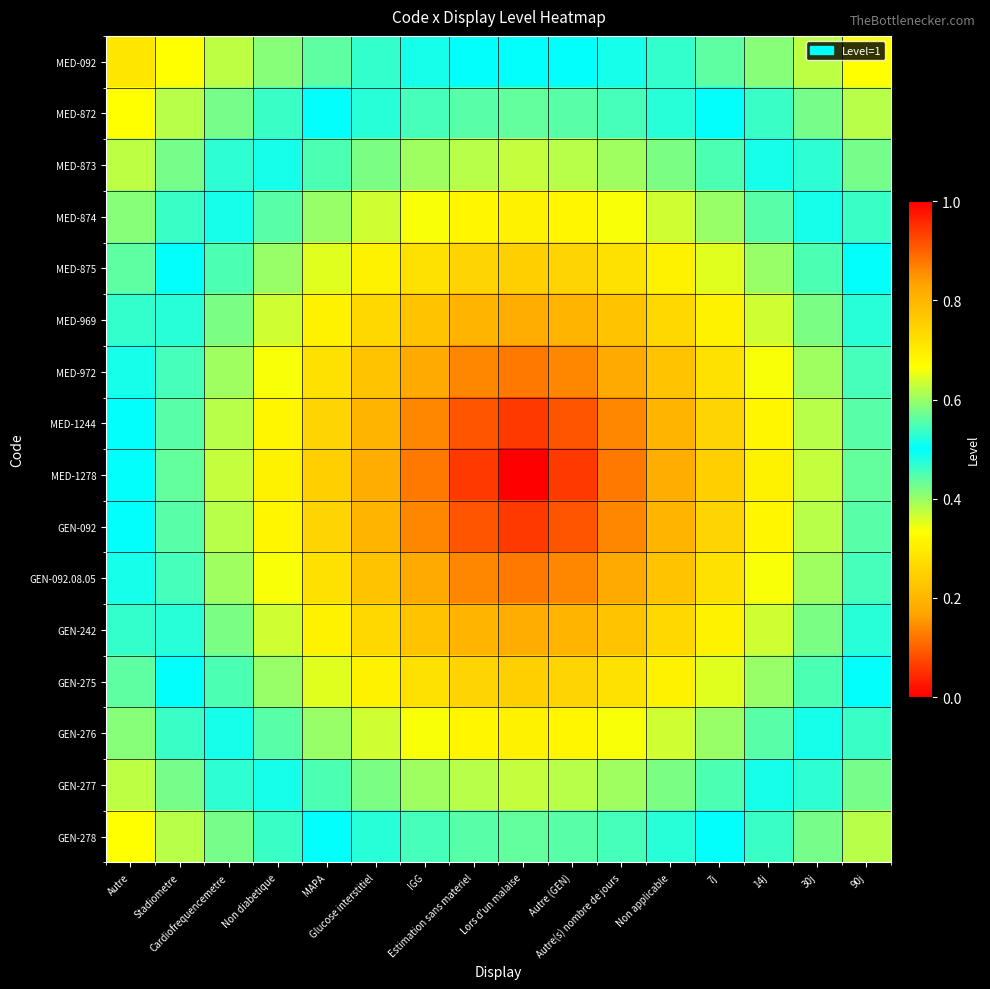

Reading left to right, list all the values displayed in this chart.

MED-092: Autre=0.3	Stadiometre=0.3	Cardiofrequencemetre=0.4	Non diabetique=0.4	MAPA=0.4	Glucose interstitiel=0.5	IGG=0.5	Estimation sans materiel=0.5	Lors d'un malaise=0.5	Autre (GEN)=0.5	Autre(s) nombre de jours=0.5	Non applicable=0.5	7j=0.4	14j=0.4	30j=0.4	90j=0.3
MED-872: Autre=0.3	Stadiometre=0.4	Cardiofrequencemetre=0.4	Non diabetique=0.5	MAPA=0.5	Glucose interstitiel=0.5	IGG=0.5	Estimation sans materiel=0.6	Lors d'un malaise=0.6	Autre (GEN)=0.6	Autre(s) nombre de jours=0.5	Non applicable=0.5	7j=0.5	14j=0.5	30j=0.4	90j=0.4
MED-873: Autre=0.4	Stadiometre=0.4	Cardiofrequencemetre=0.5	Non diabetique=0.5	MAPA=0.5	Glucose interstitiel=0.6	IGG=0.6	Estimation sans materiel=0.6	Lors d'un malaise=0.6	Autre (GEN)=0.6	Autre(s) nombre de jours=0.6	Non applicable=0.6	7j=0.5	14j=0.5	30j=0.5	90j=0.4
MED-874: Autre=0.4	Stadiometre=0.5	Cardiofrequencemetre=0.5	Non diabetique=0.6	MAPA=0.6	Glucose interstitiel=0.6	IGG=0.7	Estimation sans materiel=0.7	Lors d'un malaise=0.7	Autre (GEN)=0.7	Autre(s) nombre de jours=0.7	Non applicable=0.6	7j=0.6	14j=0.6	30j=0.5	90j=0.5
MED-875: Autre=0.4	Stadiometre=0.5	Cardiofrequencemetre=0.5	Non diabetique=0.6	MAPA=0.6	Glucose interstitiel=0.7	IGG=0.7	Estimation sans materiel=0.7	Lors d'un malaise=0.8	Autre (GEN)=0.7	Autre(s) nombre de jours=0.7	Non applicable=0.7	7j=0.6	14j=0.6	30j=0.5	90j=0.5
MED-969: Autre=0.5	Stadiometre=0.5	Cardiofrequencemetre=0.6	Non diabetique=0.6	MAPA=0.7	Glucose interstitiel=0.7	IGG=0.8	Estimation sans materiel=0.8	Lors d'un malaise=0.8	Autre (GEN)=0.8	Autre(s) nombre de jours=0.8	Non applicable=0.7	7j=0.7	14j=0.6	30j=0.6	90j=0.5
MED-972: Autre=0.5	Stadiometre=0.5	Cardiofrequencemetre=0.6	Non diabetique=0.7	MAPA=0.7	Glucose interstitiel=0.8	IGG=0.8	Estimation sans materiel=0.9	Lors d'un malaise=0.9	Autre (GEN)=0.9	Autre(s) nombre de jours=0.8	Non applicable=0.8	7j=0.7	14j=0.7	30j=0.6	90j=0.5
MED-1244: Autre=0.5	Stadiometre=0.6	Cardiofrequencemetre=0.6	Non diabetique=0.7	MAPA=0.7	Glucose interstitiel=0.8	IGG=0.9	Estimation sans materiel=0.9	Lors d'un malaise=0.9	Autre (GEN)=0.9	Autre(s) nombre de jours=0.9	Non applicable=0.8	7j=0.7	14j=0.7	30j=0.6	90j=0.6
MED-1278: Autre=0.5	Stadiometre=0.6	Cardiofrequencemetre=0.6	Non diabetique=0.7	MAPA=0.8	Glucose interstitiel=0.8	IGG=0.9	Estimation sans materiel=0.9	Lors d'un malaise=1.0	Autre (GEN)=0.9	Autre(s) nombre de jours=0.9	Non applicable=0.8	7j=0.8	14j=0.7	30j=0.6	90j=0.6
GEN-092: Autre=0.5	Stadiometre=0.6	Cardiofrequencemetre=0.6	Non diabetique=0.7	MAPA=0.7	Glucose interstitiel=0.8	IGG=0.9	Estimation sans materiel=0.9	Lors d'un malaise=0.9	Autre (GEN)=0.9	Autre(s) nombre de jours=0.9	Non applicable=0.8	7j=0.7	14j=0.7	30j=0.6	90j=0.6
GEN-092.08.05: Autre=0.5	Stadiometre=0.5	Cardiofrequencemetre=0.6	Non diabetique=0.7	MAPA=0.7	Glucose interstitiel=0.8	IGG=0.8	Estimation sans materiel=0.9	Lors d'un malaise=0.9	Autre (GEN)=0.9	Autre(s) nombre de jours=0.8	Non applicable=0.8	7j=0.7	14j=0.7	30j=0.6	90j=0.5
GEN-242: Autre=0.5	Stadiometre=0.5	Cardiofrequencemetre=0.6	Non diabetique=0.6	MAPA=0.7	Glucose interstitiel=0.7	IGG=0.8	Estimation sans materiel=0.8	Lors d'un malaise=0.8	Autre (GEN)=0.8	Autre(s) nombre de jours=0.8	Non applicable=0.7	7j=0.7	14j=0.6	30j=0.6	90j=0.5
GEN-275: Autre=0.4	Stadiometre=0.5	Cardiofrequencemetre=0.5	Non diabetique=0.6	MAPA=0.6	Glucose interstitiel=0.7	IGG=0.7	Estimation sans materiel=0.7	Lors d'un malaise=0.8	Autre (GEN)=0.7	Autre(s) nombre de jours=0.7	Non applicable=0.7	7j=0.6	14j=0.6	30j=0.5	90j=0.5
GEN-276: Autre=0.4	Stadiometre=0.5	Cardiofrequencemetre=0.5	Non diabetique=0.6	MAPA=0.6	Glucose interstitiel=0.6	IGG=0.7	Estimation sans materiel=0.7	Lors d'un malaise=0.7	Autre (GEN)=0.7	Autre(s) nombre de jours=0.7	Non applicable=0.6	7j=0.6	14j=0.6	30j=0.5	90j=0.5
GEN-277: Autre=0.4	Stadiometre=0.4	Cardiofrequencemetre=0.5	Non diabetique=0.5	MAPA=0.5	Glucose interstitiel=0.6	IGG=0.6	Estimation sans materiel=0.6	Lors d'un malaise=0.6	Autre (GEN)=0.6	Autre(s) nombre de jours=0.6	Non applicable=0.6	7j=0.5	14j=0.5	30j=0.5	90j=0.4
GEN-278: Autre=0.3	Stadiometre=0.4	Cardiofrequencemetre=0.4	Non diabetique=0.5	MAPA=0.5	Glucose interstitiel=0.5	IGG=0.5	Estimation sans materiel=0.6	Lors d'un malaise=0.6	Autre (GEN)=0.6	Autre(s) nombre de jours=0.5	Non applicable=0.5	7j=0.5	14j=0.5	30j=0.4	90j=0.4